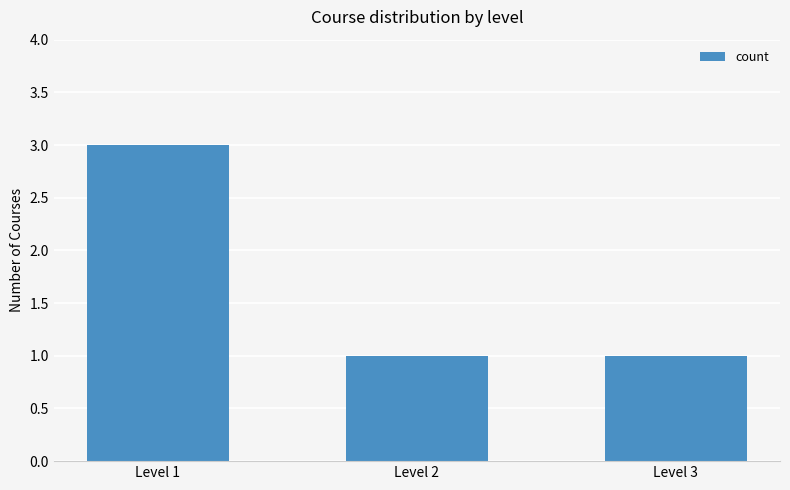

What is the smallest value displayed?

1